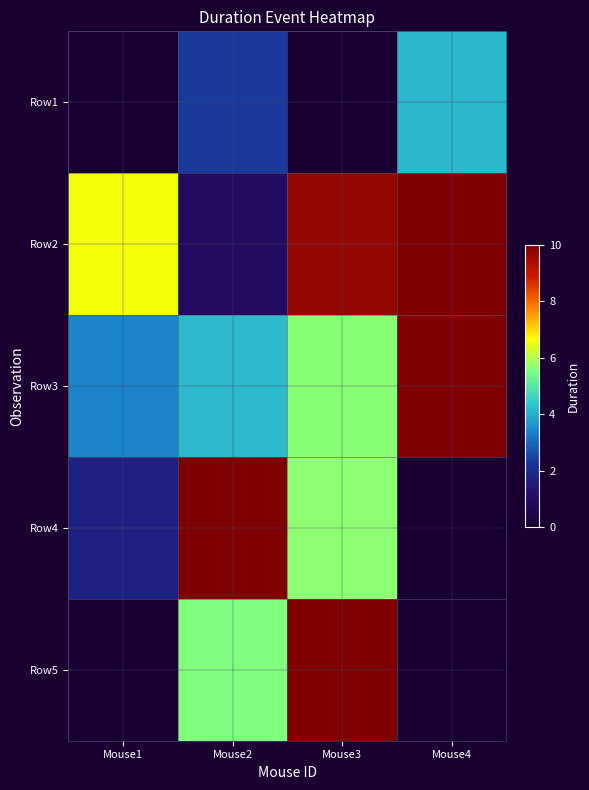

Which series changed the most between Mouse2 and Mouse3?

Row2